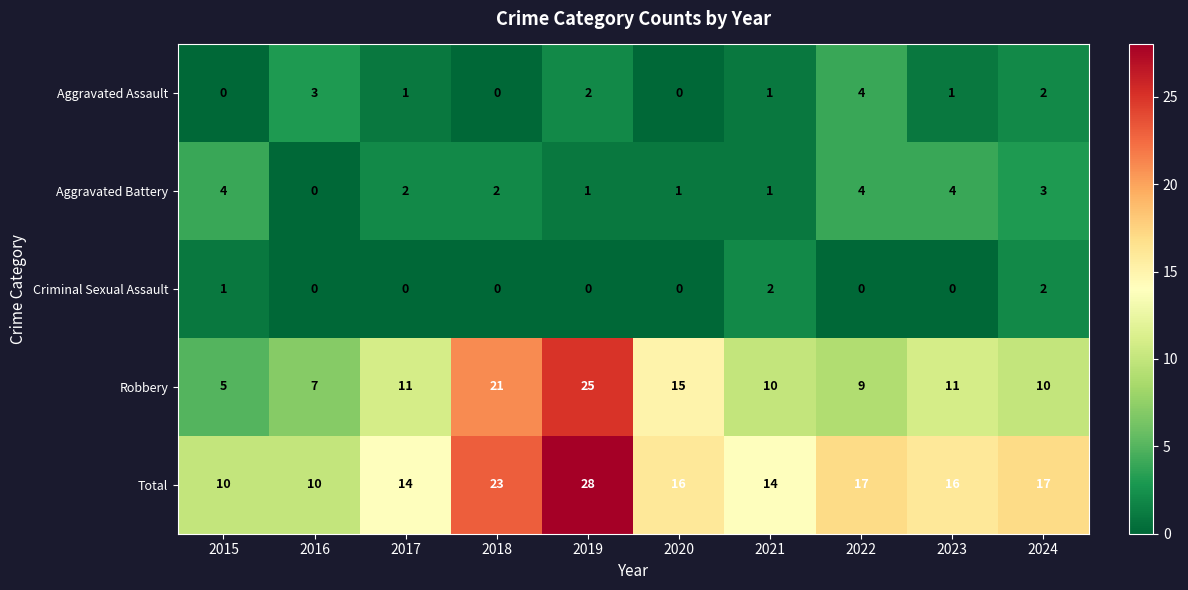

Rank the series at 2017 from lowest to highest value.

Criminal Sexual Assault, Aggravated Assault, Aggravated Battery, Robbery, Total